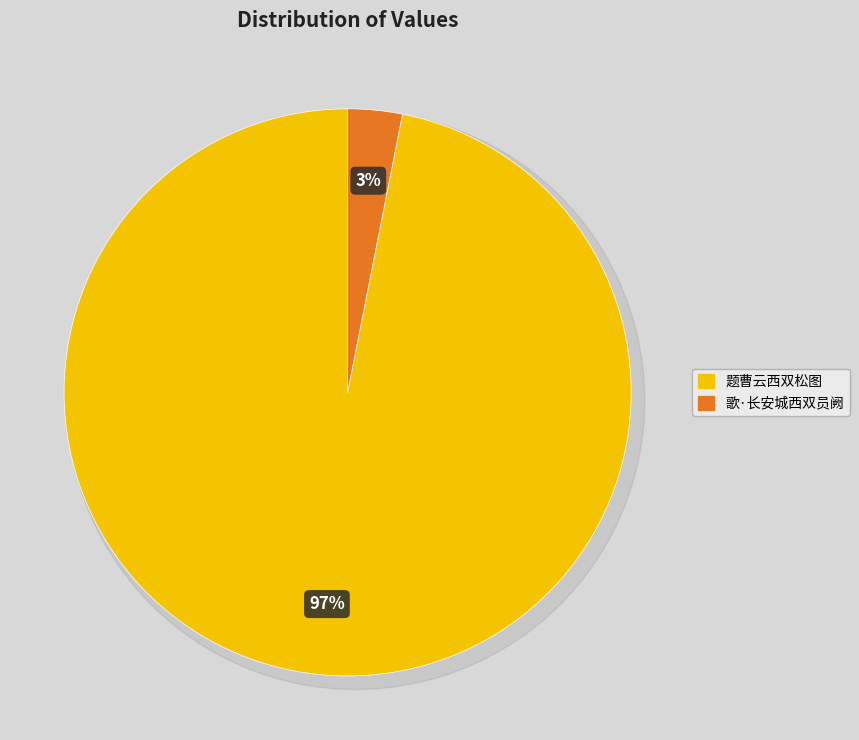

Is it true that 题曹云西双松图 is 97% of the pie?

True